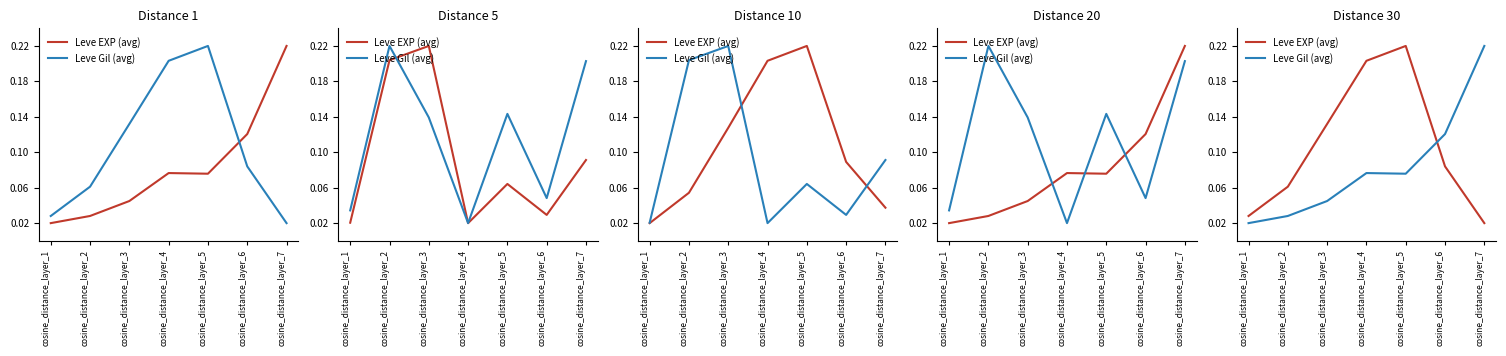

What is the sum of all Leve EXP (avg) values?

0.7